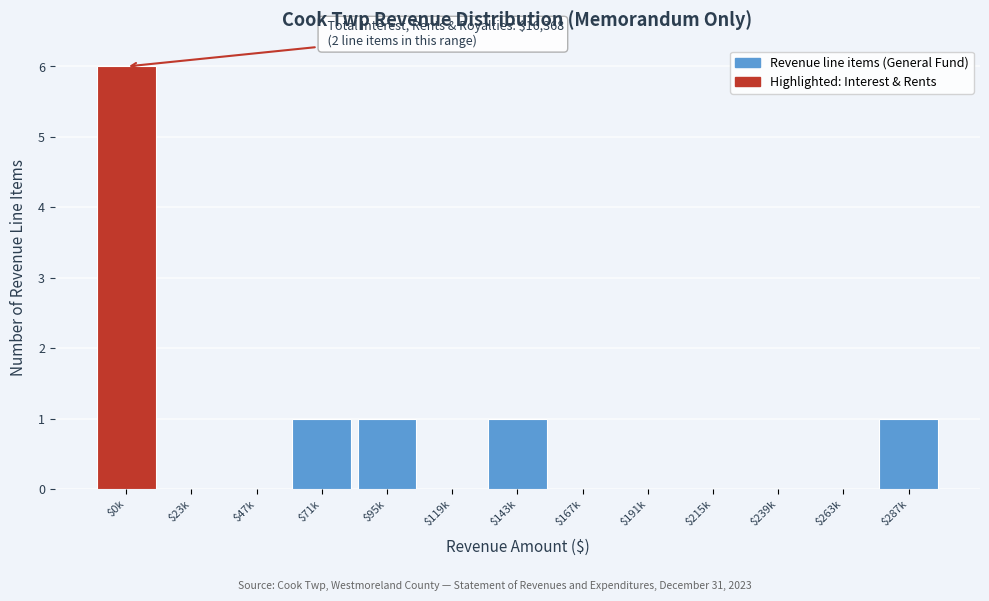

True or false: the data shows 2 at $215k.

False